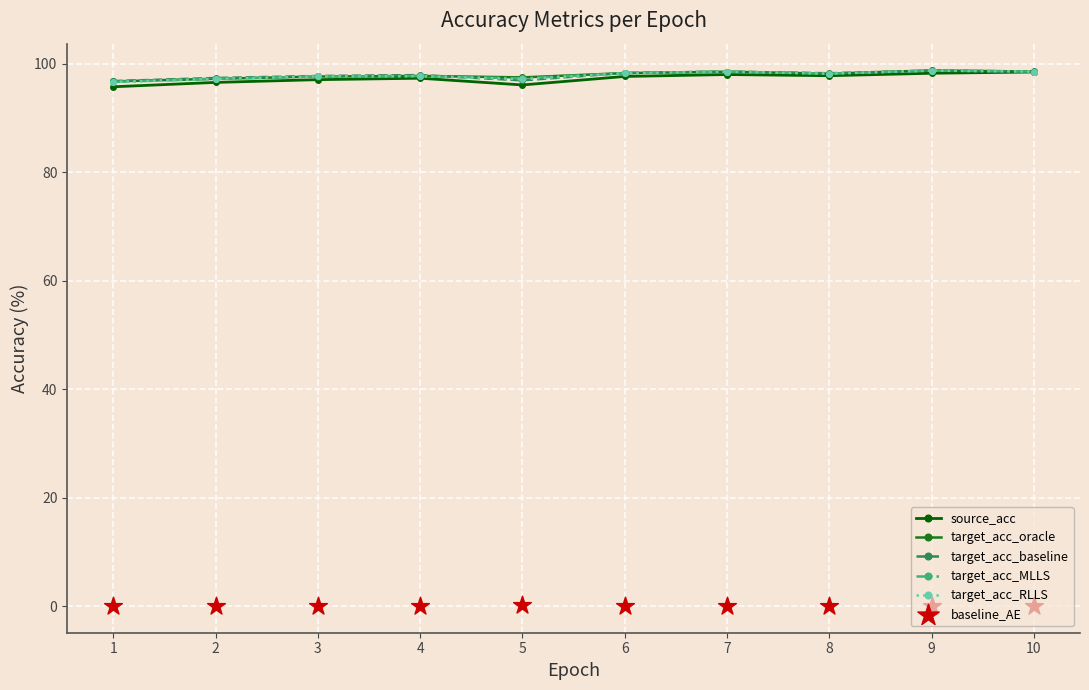

Which series contains the lowest Y value?

baseline_AE